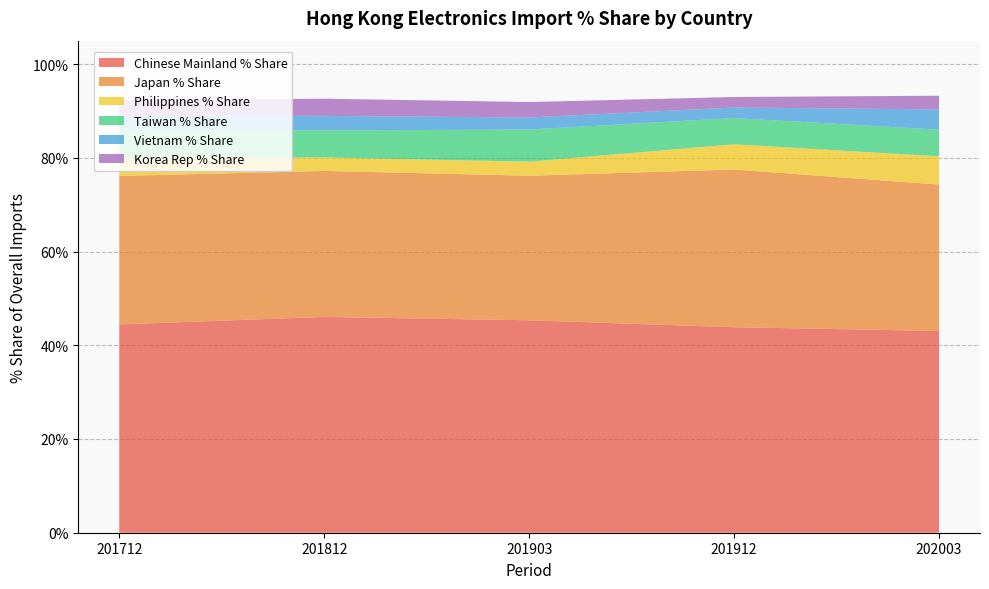

Reading right to left, extract all data points from this chart.

Chinese Mainland % Share: 202003=43.1	201912=43.9	201903=45.3	201812=46.0	201712=44.5
Japan % Share: 202003=31.2	201912=33.7	201903=30.9	201812=31.2	201712=31.7
Philippines % Share: 202003=6.0	201912=5.4	201903=3.0	201812=2.9	201712=3.7
Taiwan % Share: 202003=5.7	201912=5.6	201903=6.8	201812=5.8	201712=6.2
Vietnam % Share: 202003=4.3	201912=2.2	201903=2.6	201812=3.1	201712=3.0
Korea Rep % Share: 202003=2.9	201912=2.2	201903=3.3	201812=3.7	201712=3.2